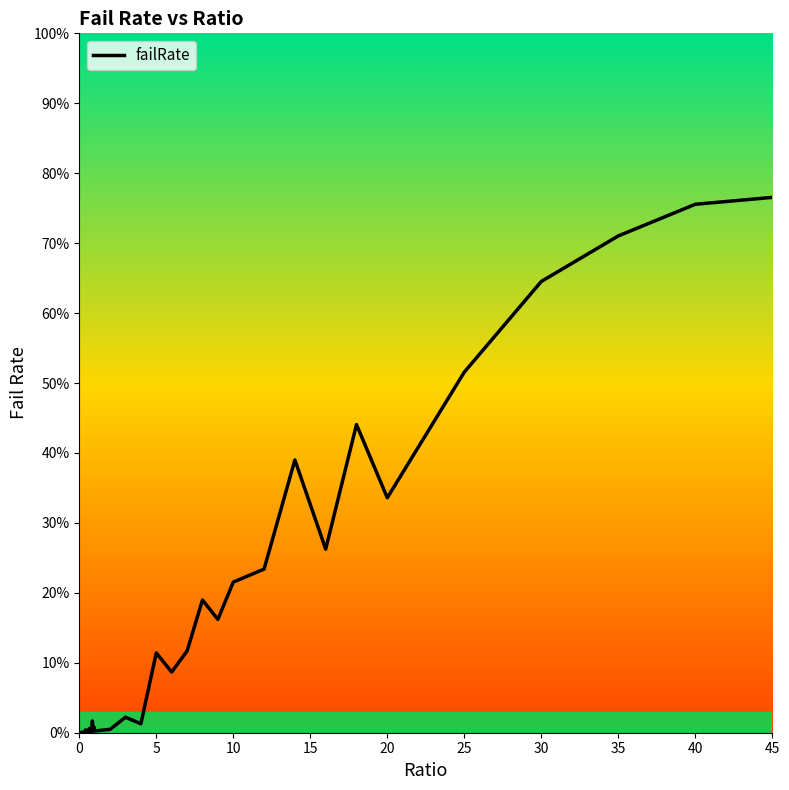

What is the label of the 31st point from the left?

30